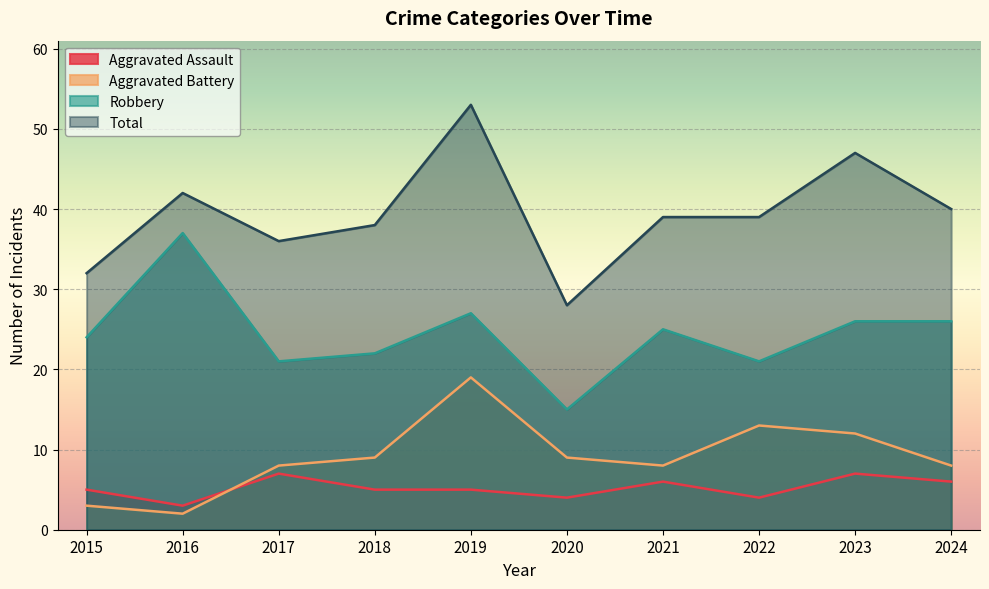

True or false: Robbery and Aggravated Battery intersect in this chart.

False